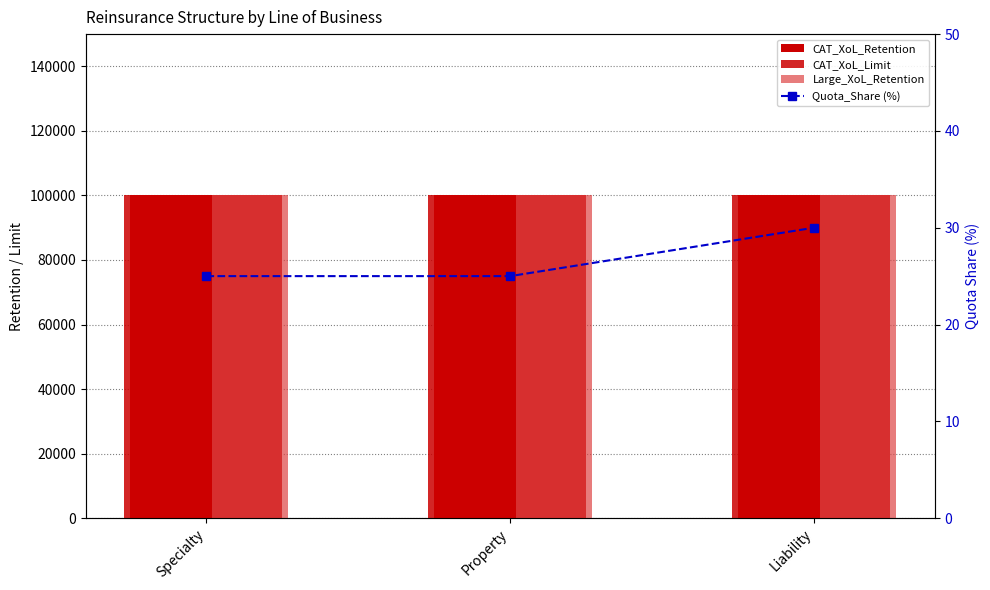

What is the minimum value for Large_XoL_Retention?

100000